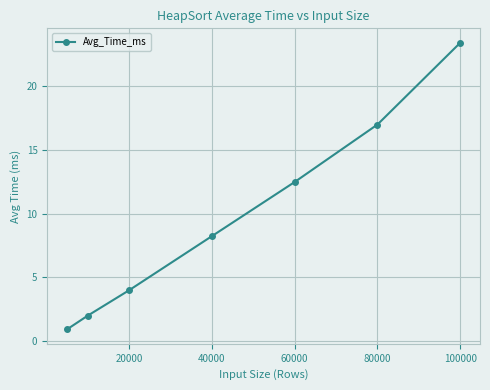

What is the smallest value displayed?

0.9